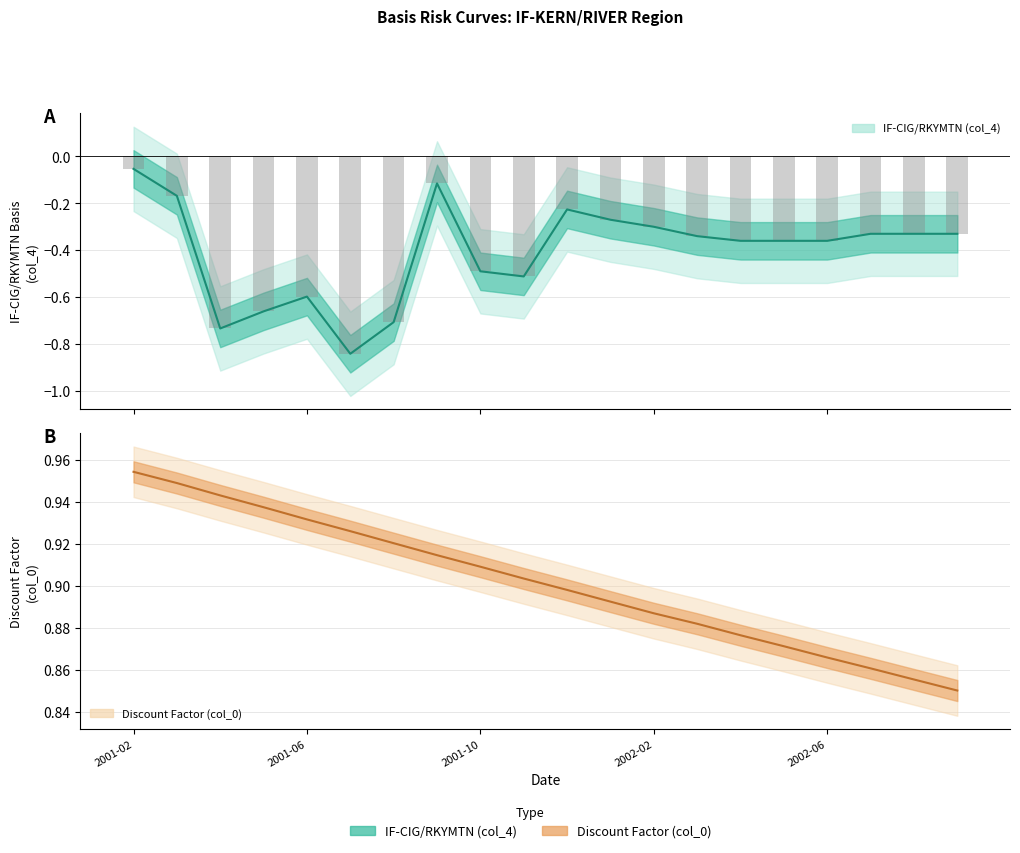

Rank the categories by Discount Factor (col_0) value from highest to lowest.

2001-02-01, 2001-03-01, 2001-04-01, 2001-05-01, 2001-06-01, 2001-07-01, 2001-08-01, 2001-09-01, 2001-10-01, 2001-11-01, 2001-12-01, 2002-01-01, 2002-02-01, 2002-03-01, 2002-04-01, 2002-05-01, 2002-06-01, 2002-07-01, 2002-08-01, 2002-09-01